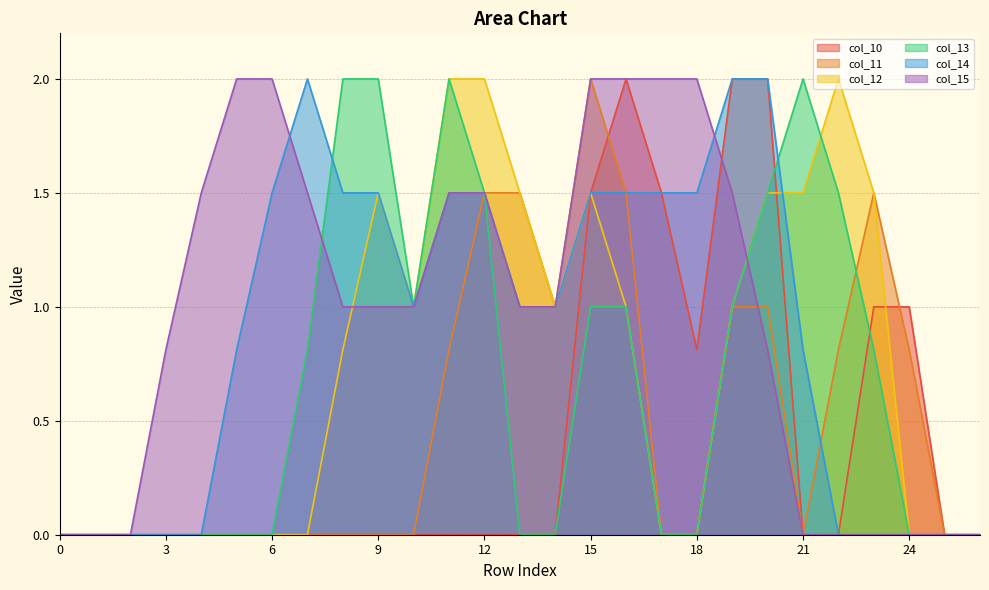

The value of col_10 at 23 is 0.6. True or false?

False